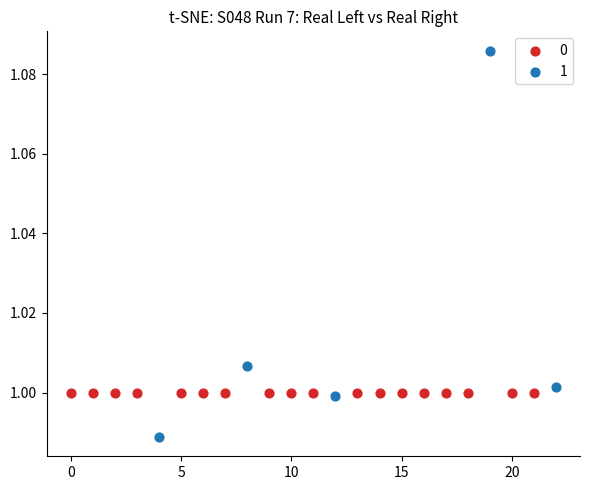

What are all the series names shown in the legend?

0, 1